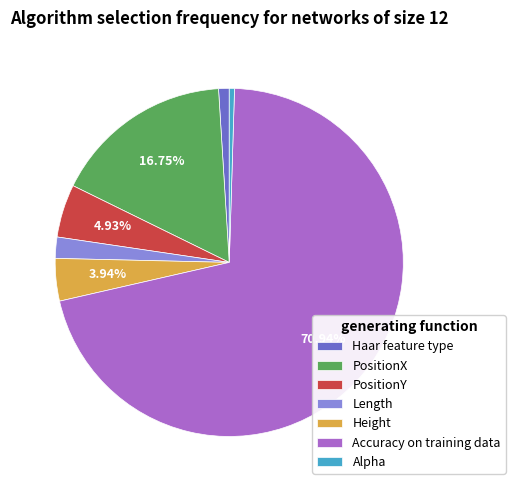

To the nearest percent, what percentage of the pie is Accuracy on training data?

71%